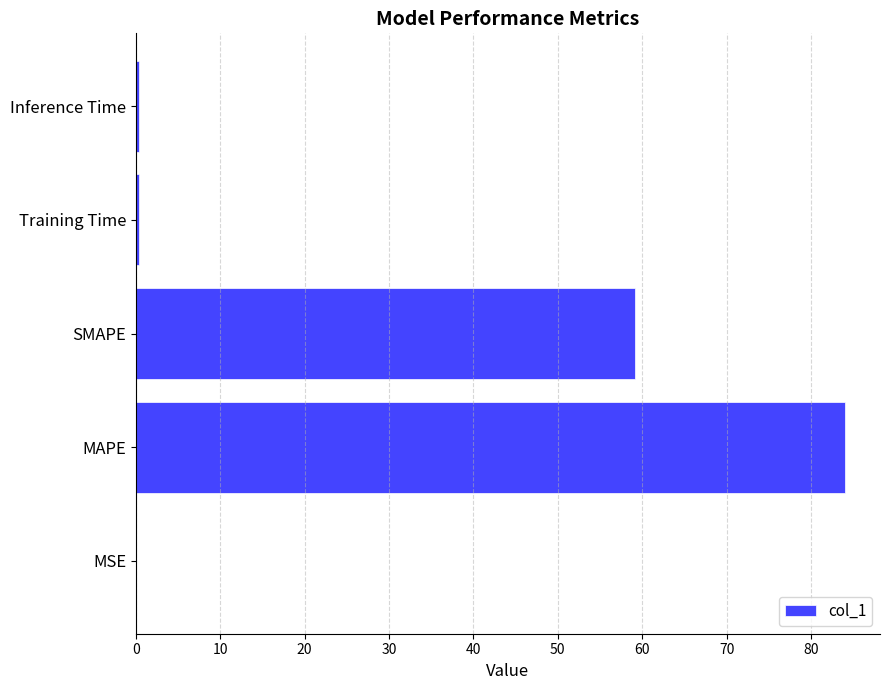

The chart shows a value of 52.1 at MAPE. True or false?

False